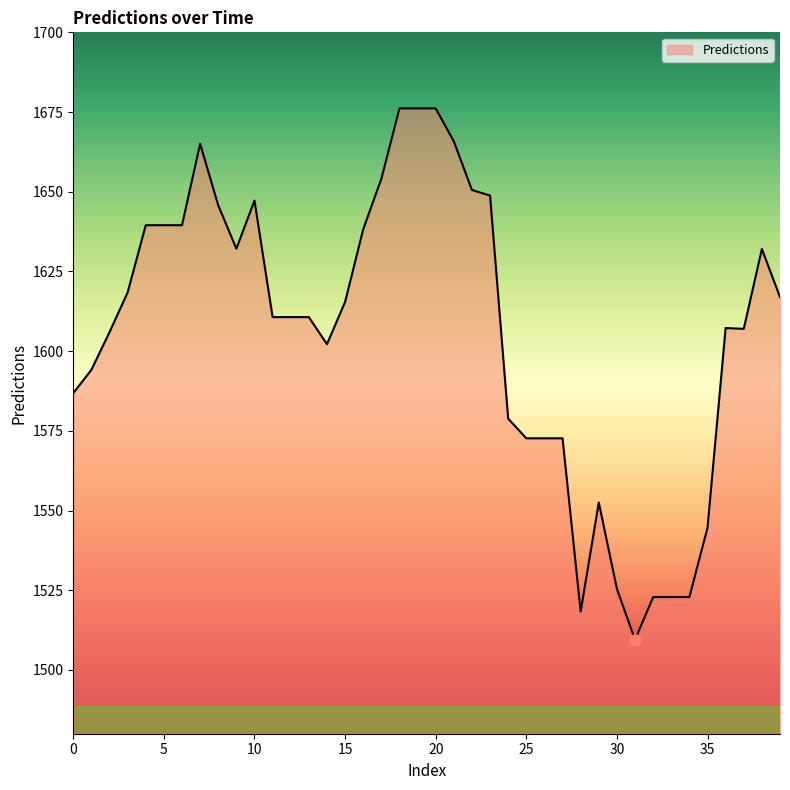

What is the difference between the maximum and minimum values?

166.7